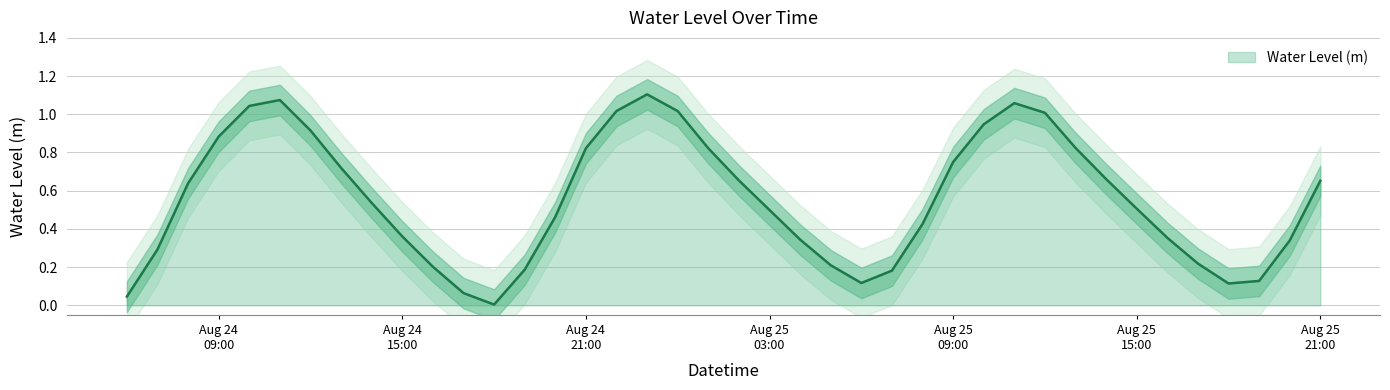

Rank the categories by value from lowest to highest.

2024-08-24 18:00:00, 2024-08-24 06:00:00, 2024-08-24 17:00:00, 2024-08-25 18:00:00, 2024-08-25 06:00:00, 2024-08-25 19:00:00, 2024-08-25 07:00:00, 2024-08-24 19:00:00, 2024-08-24 16:00:00, 2024-08-25 05:00:00, 2024-08-25 17:00:00, 2024-08-24 07:00:00, 2024-08-25 20:00:00, 2024-08-25 04:00:00, 2024-08-25 16:00:00, 2024-08-24 15:00:00, 2024-08-25 08:00:00, 2024-08-24 20:00:00, 2024-08-25 03:00:00, 2024-08-25 15:00:00, 2024-08-24 14:00:00, 2024-08-24 08:00:00, 2024-08-25 21:00:00, 2024-08-25 02:00:00, 2024-08-25 14:00:00, 2024-08-24 13:00:00, 2024-08-25 09:00:00, 2024-08-25 01:00:00, 2024-08-24 21:00:00, 2024-08-25 13:00:00, 2024-08-24 09:00:00, 2024-08-24 12:00:00, 2024-08-25 10:00:00, 2024-08-25 12:00:00, 2024-08-25 00:00:00, 2024-08-24 22:00:00, 2024-08-24 10:00:00, 2024-08-25 11:00:00, 2024-08-24 11:00:00, 2024-08-24 23:00:00